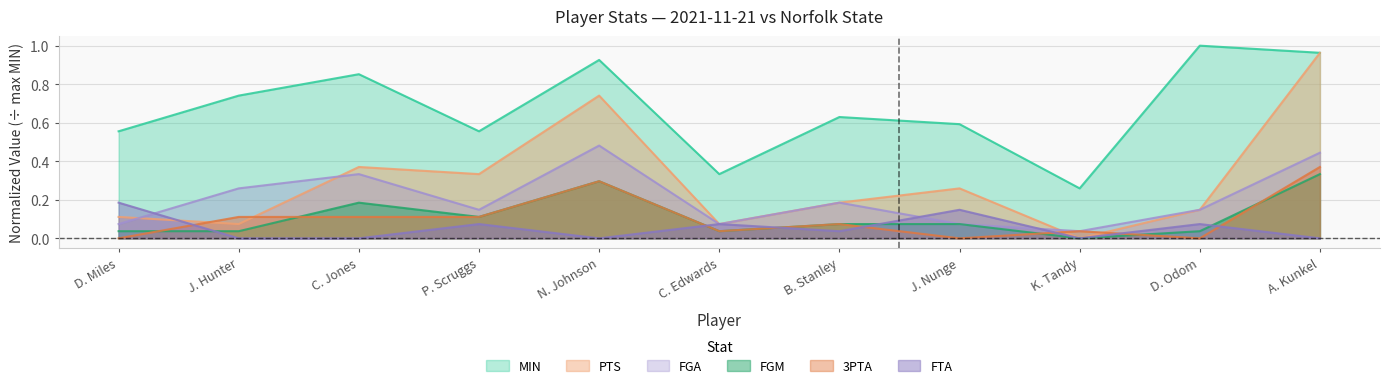

Which category has the lowest value across all series?

K. Tandy